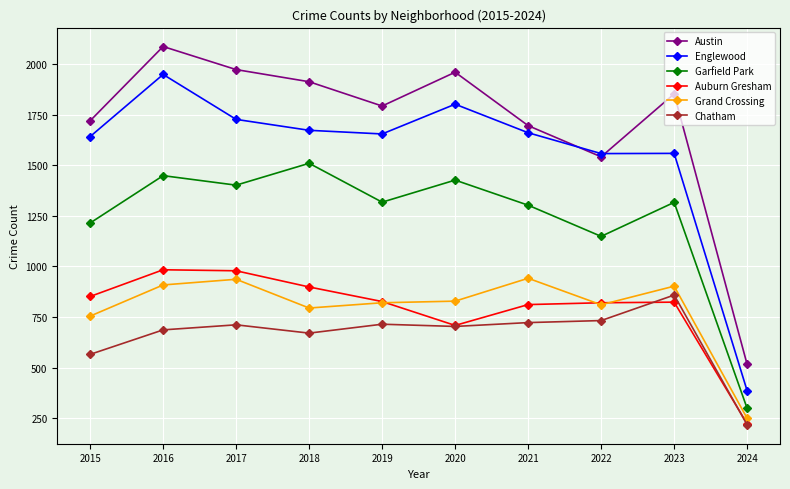

The Auburn Gresham series shows 823 at 2023. True or false?

True